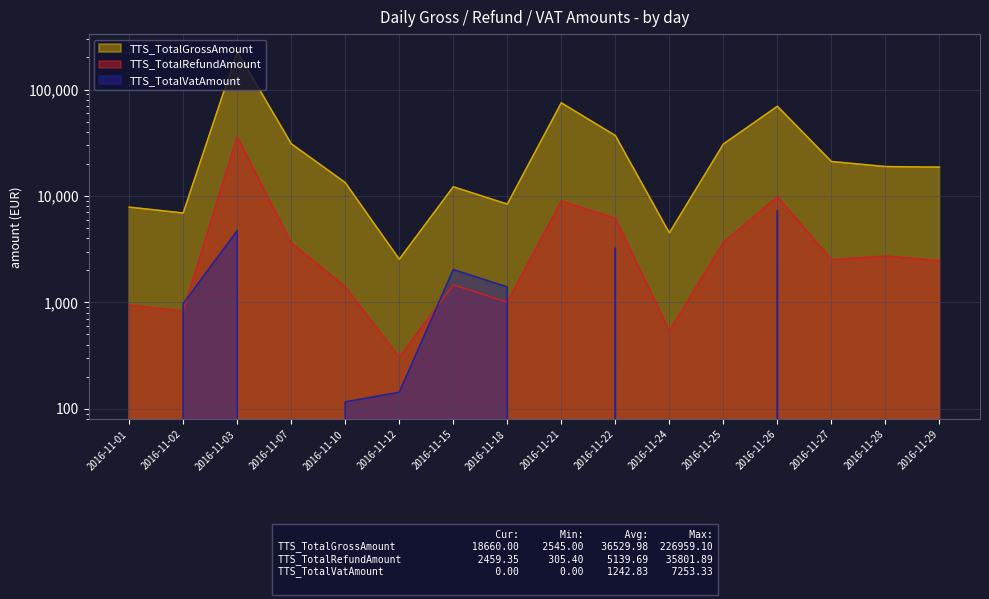

True or false: TTS_TotalVatAmount has a value of 57.7 at 2016-11-10.

False